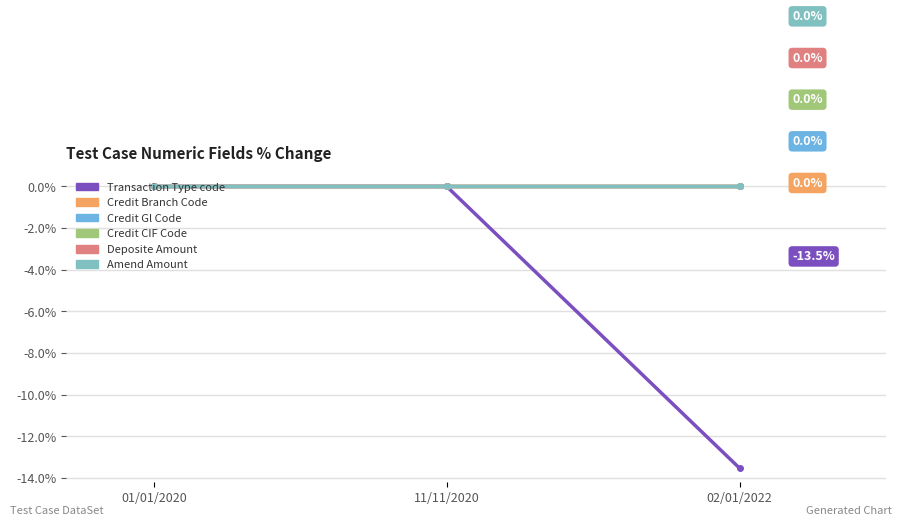

At 02/01/2022, list the series in order from largest to smallest.

Credit Branch Code, Credit Gl Code, Credit CIF Code, Deposite Amount, Amend Amount, Transaction Type code